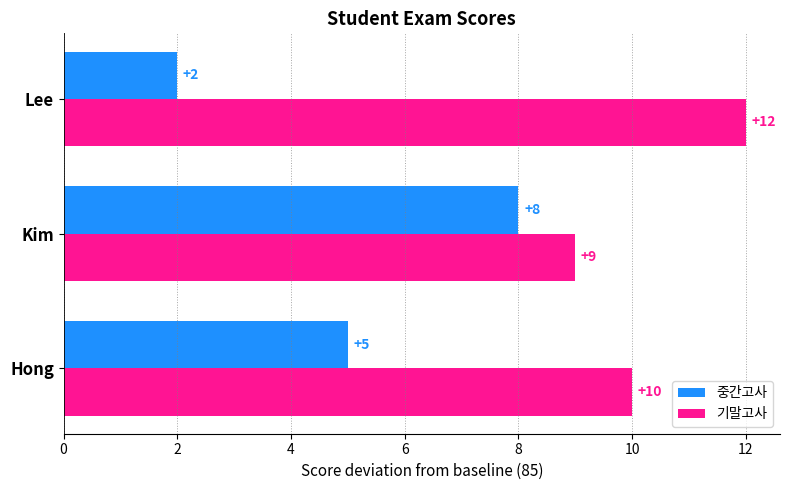

Rank the series by their maximum value, from lowest to highest.

중간고사, 기말고사